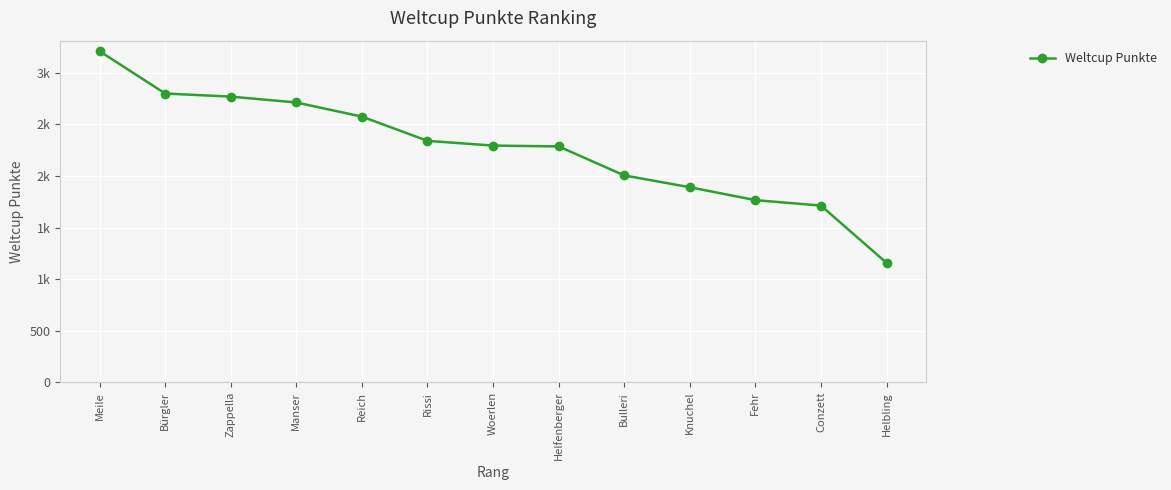

Reading left to right, extract all data points from this chart.

3210	2800	2770	2713	2576	2341	2295	2287	2006	1891	1766	1713	1158